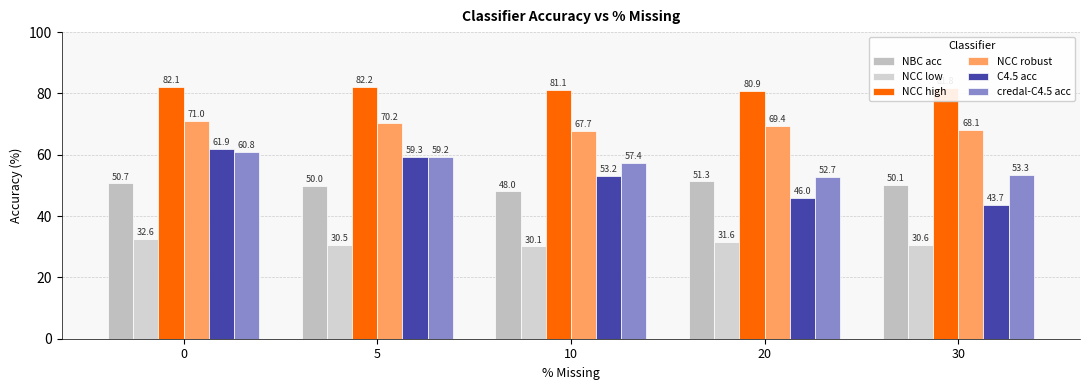

At 30, list the series in order from largest to smallest.

NCC high, NCC robust, credal-C4.5 acc, NBC acc, C4.5 acc, NCC low